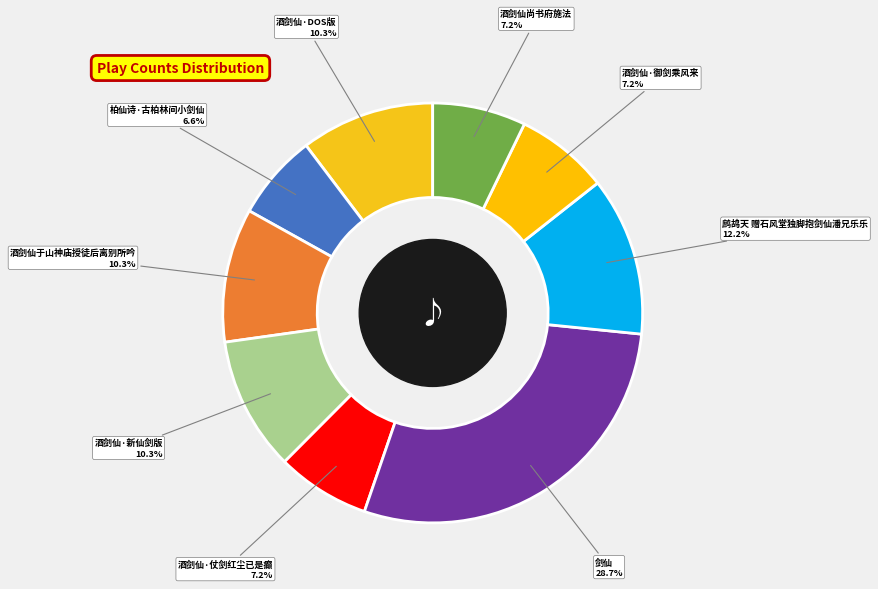

The 酒剑仙尚书府施法 slice represents 7% of the pie. True or false?

True